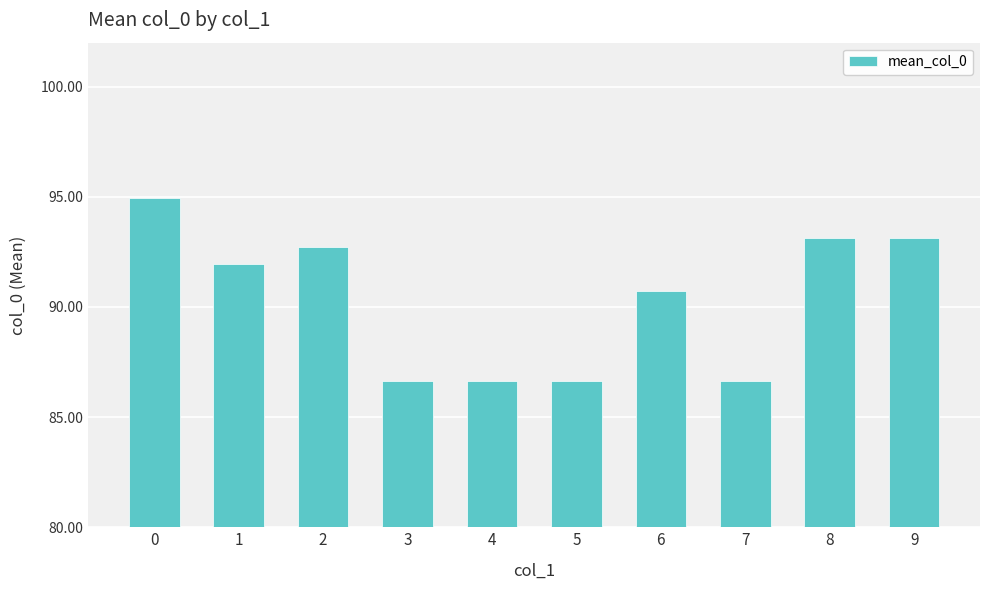

True or false: the data shows 86.6 at 3.

True